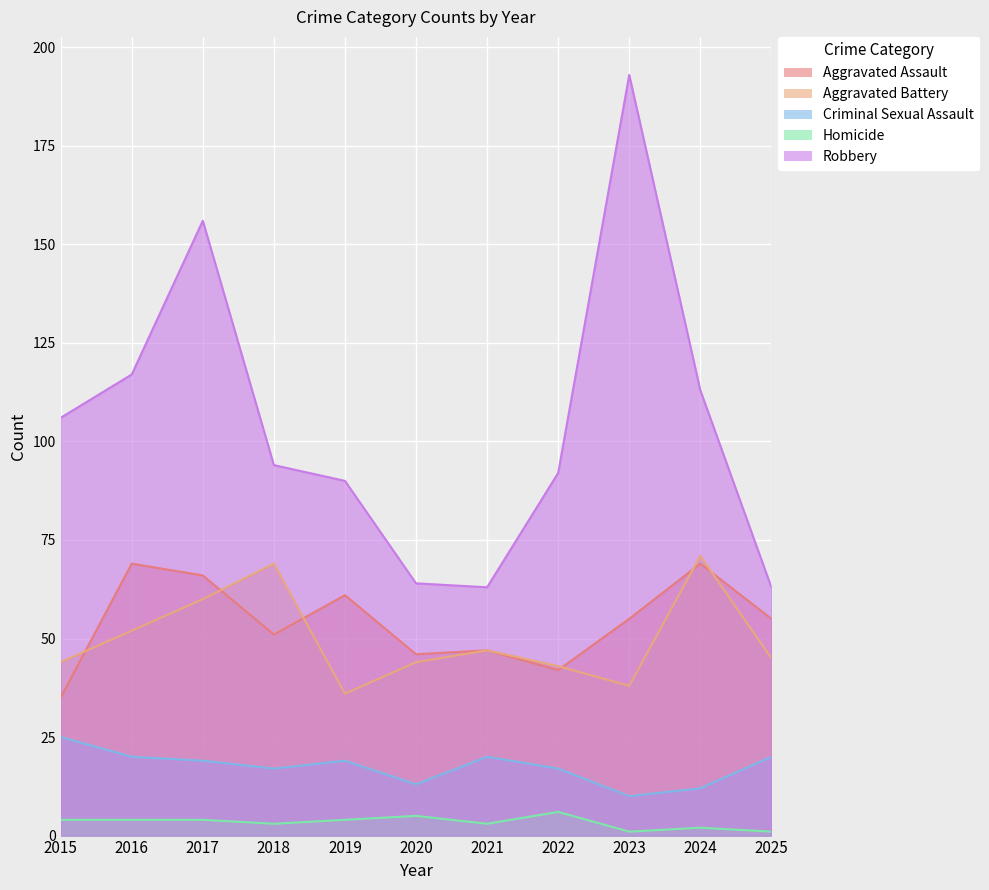

True or false: Criminal Sexual Assault has a value of 8 at 2021.

False